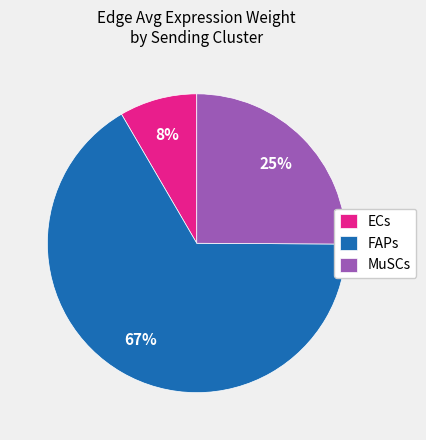

To the nearest percent, what portion does MuSCs represent?

25%